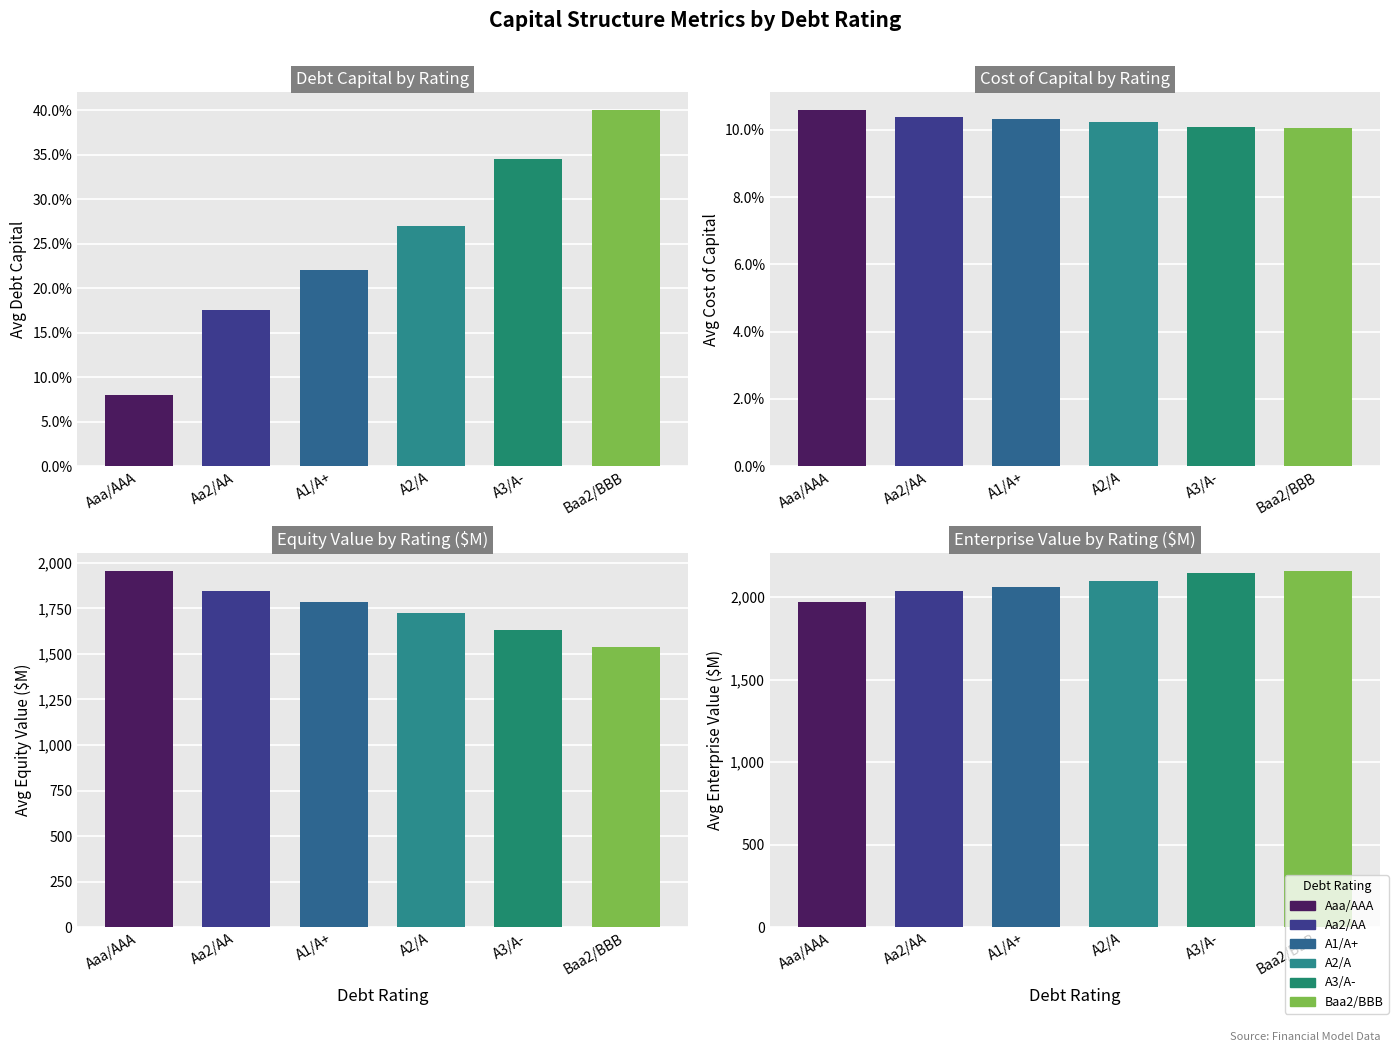

Which label corresponds to the smallest value in the chart?

Aaa/AAA